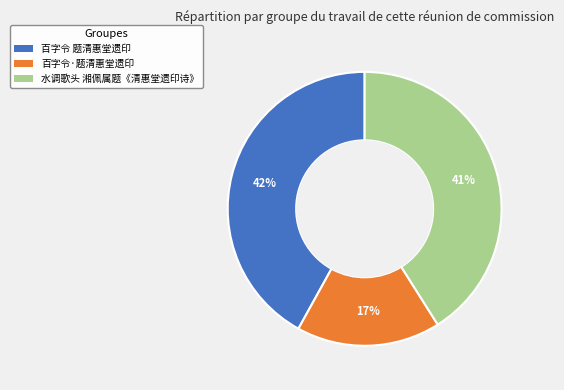

Do 水调歌头 湘佩属题《清惠堂遗印诗》 and 百字令 题清惠堂遗印 together represent more than half of the pie?

Yes